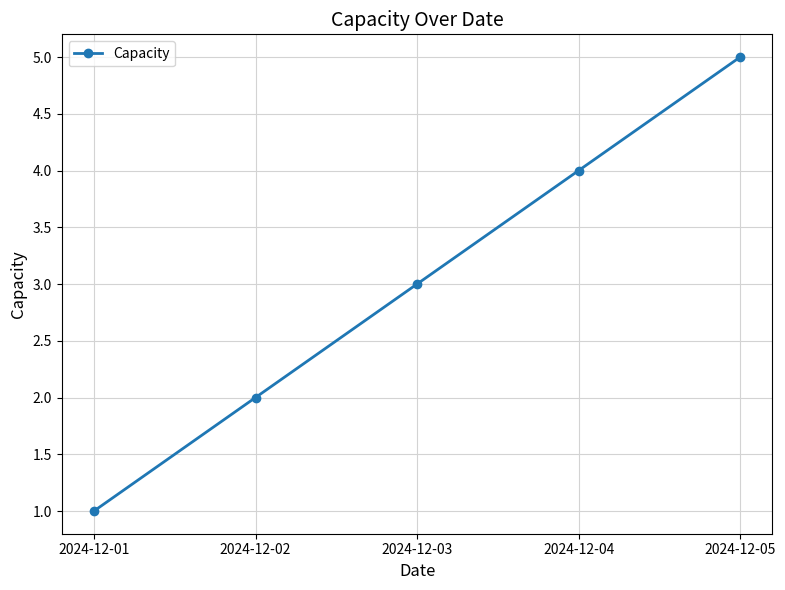

Reading left to right, list all the values displayed in this chart.

1	2	3	4	5